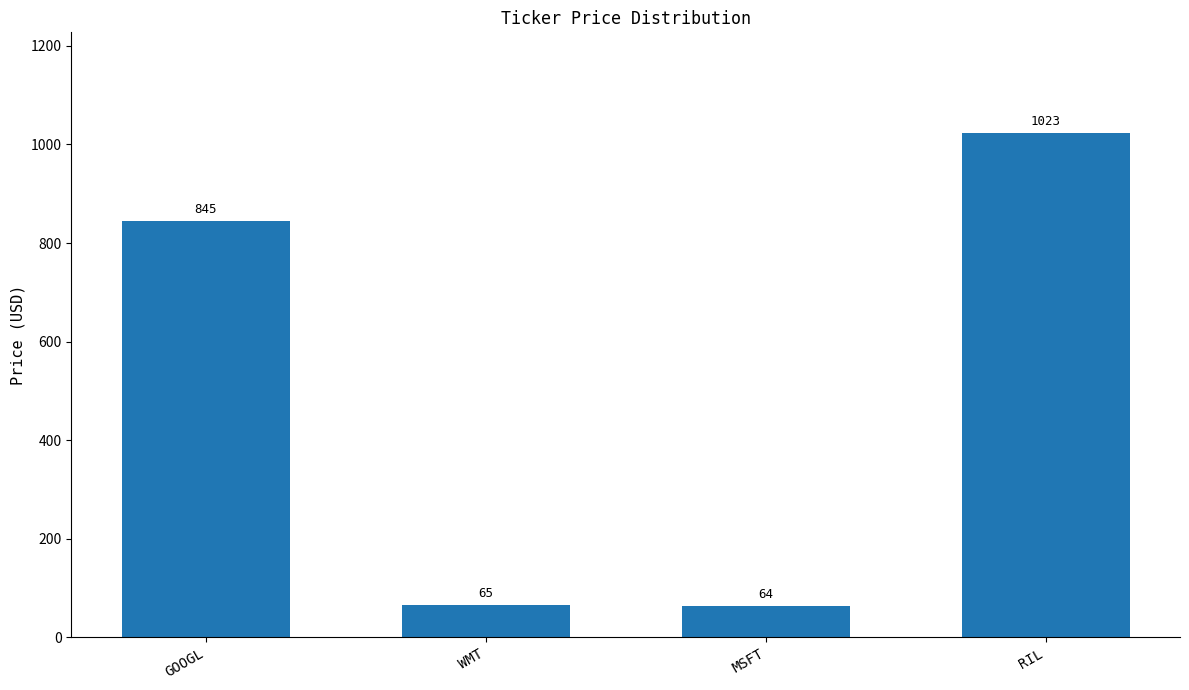

What is the average value?

499